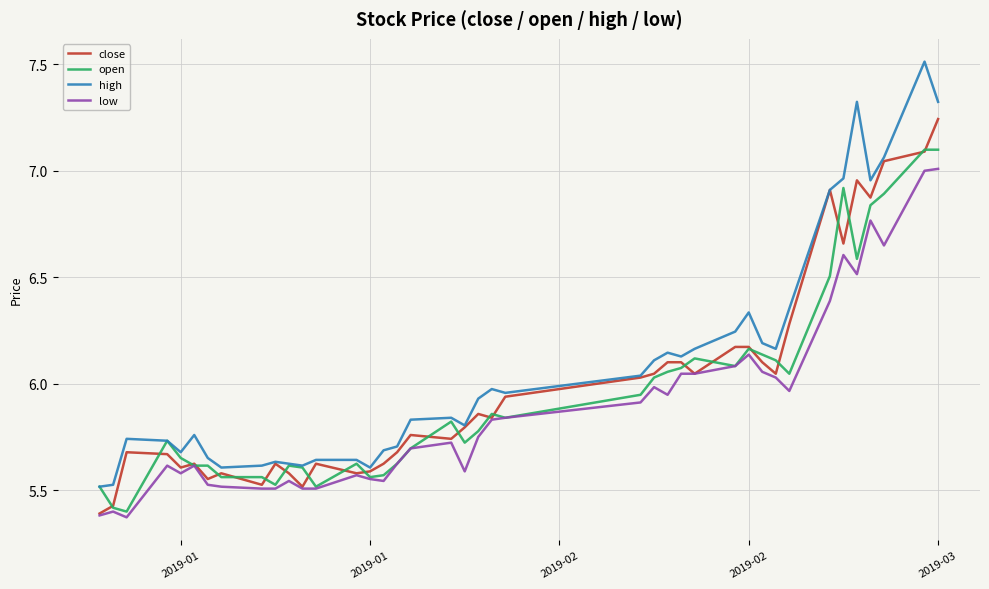

Does the chart display data point markers on the line(s)?

No